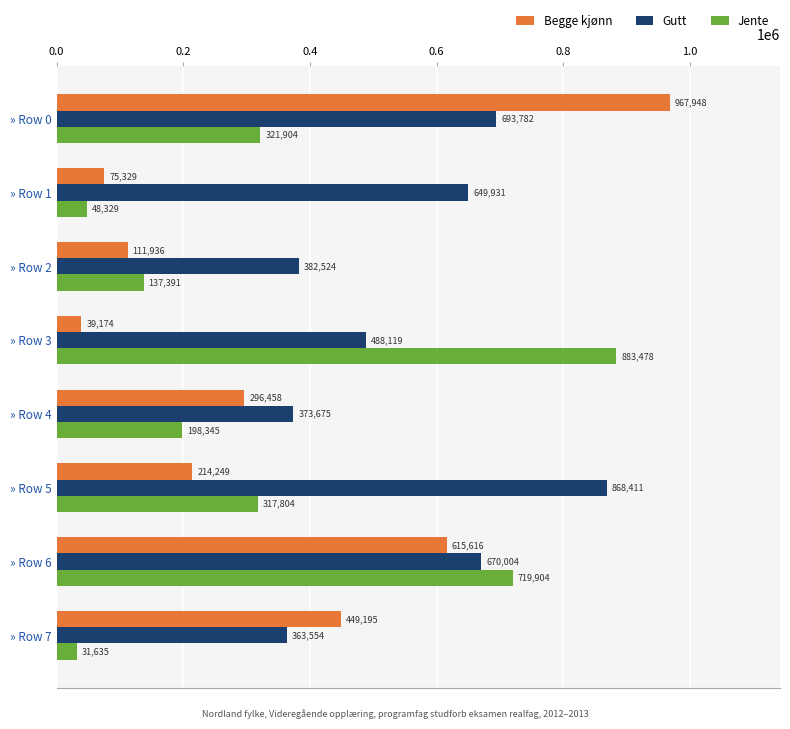

Which series has the largest range (max minus min)?

Begge kjønn